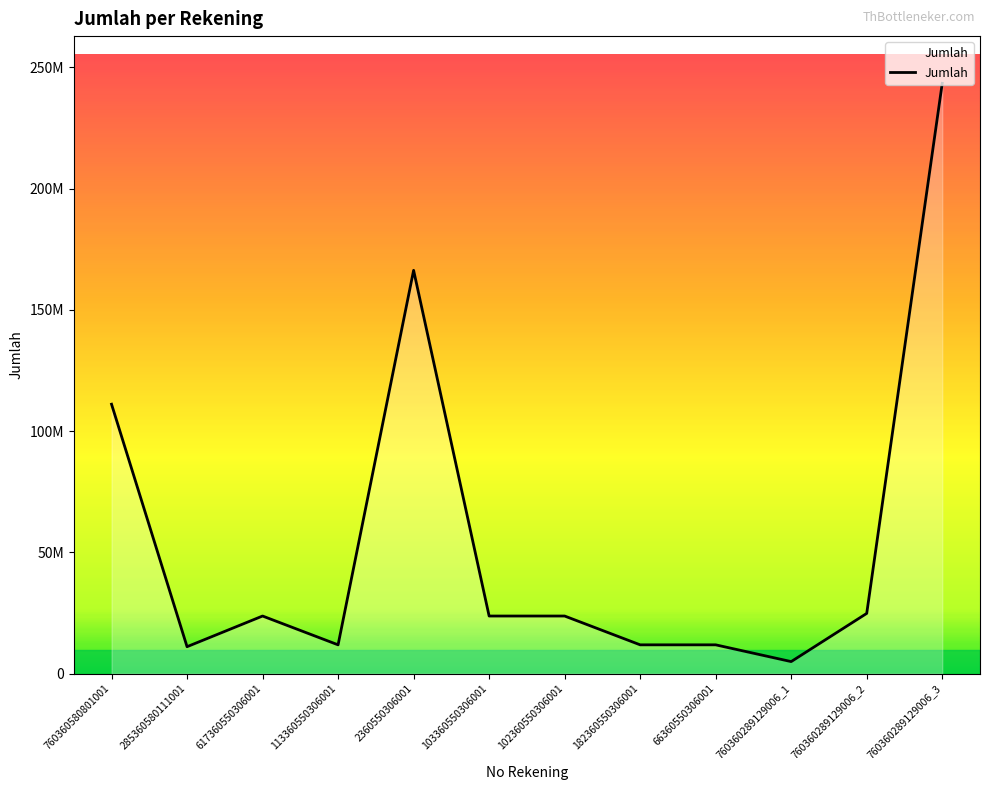

How many interior local peaks (higher than both neighbors) does the data have?

2